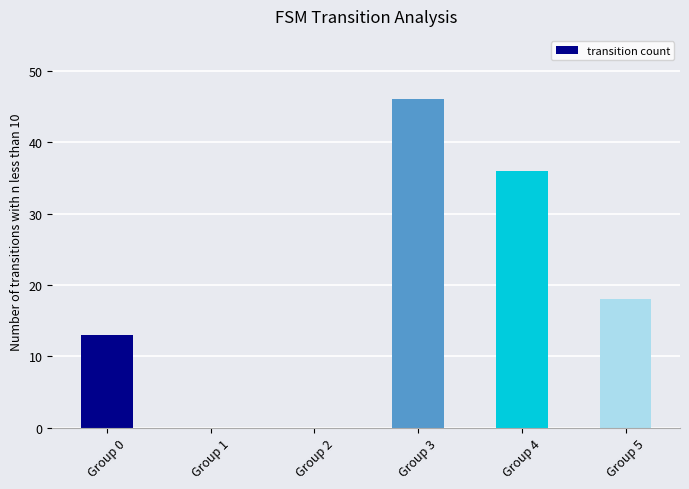

Which has a higher value, Group 0 or Group 4?

Group 4